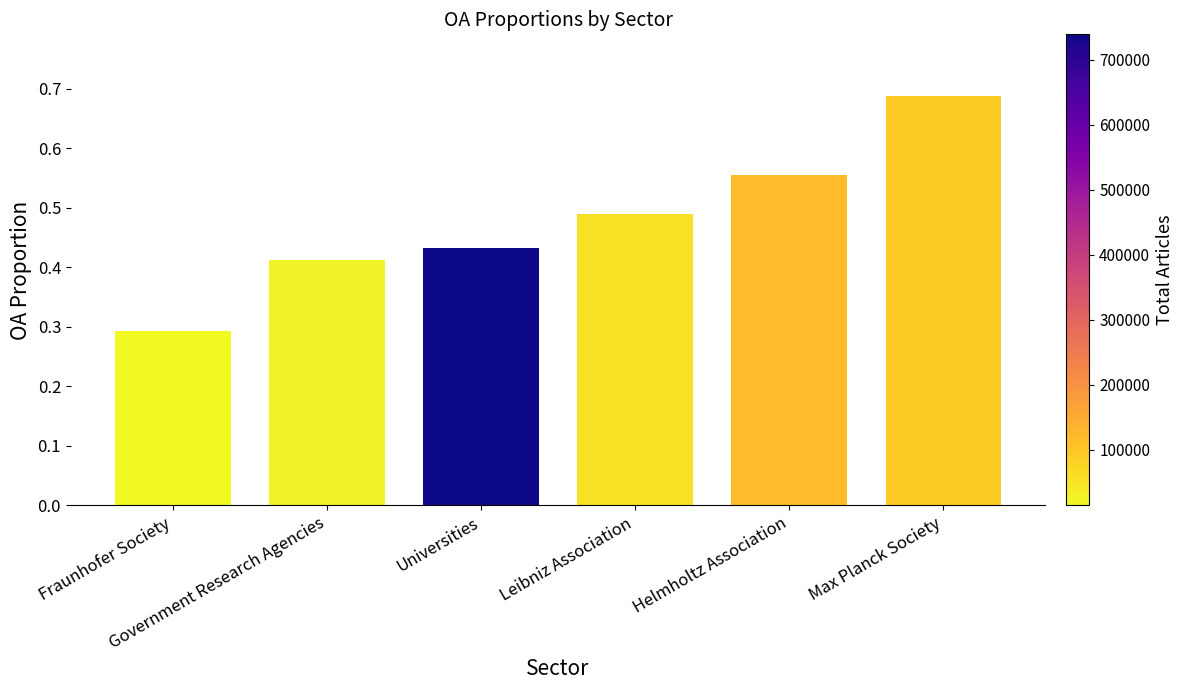

How many bars are there in total?

6